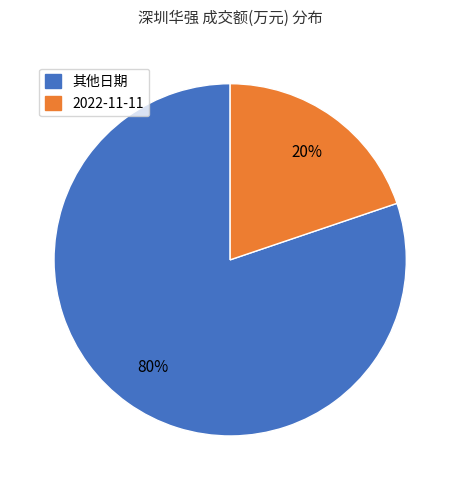

To the nearest percent, what is the average slice percentage?

50%